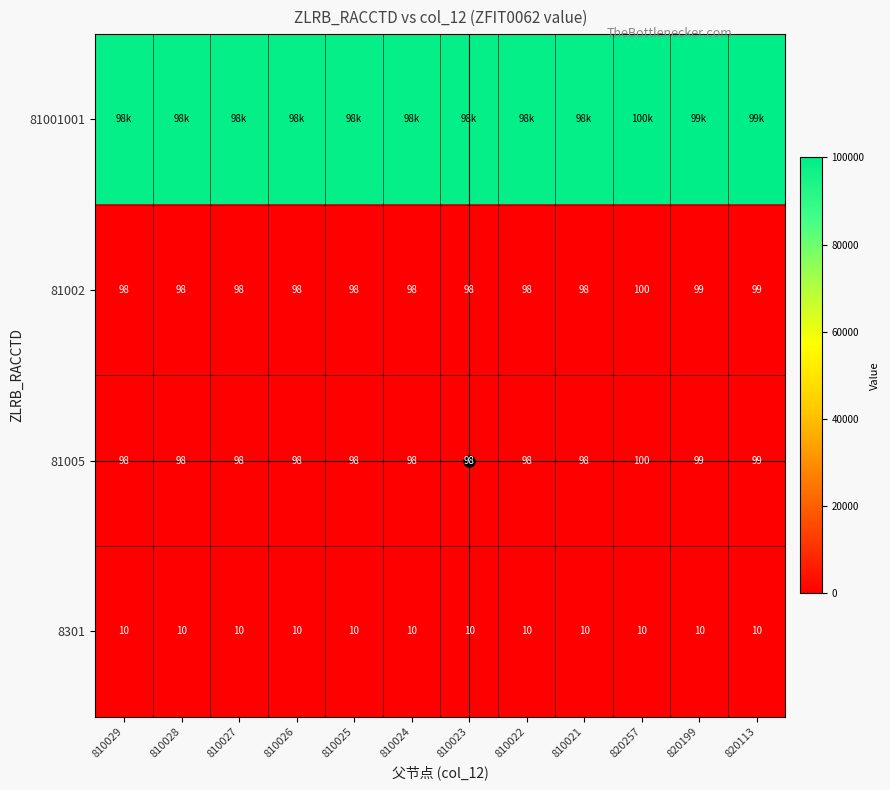

Is the value of 81005 at 810021 greater than the value of 8301 at 820257?

Yes